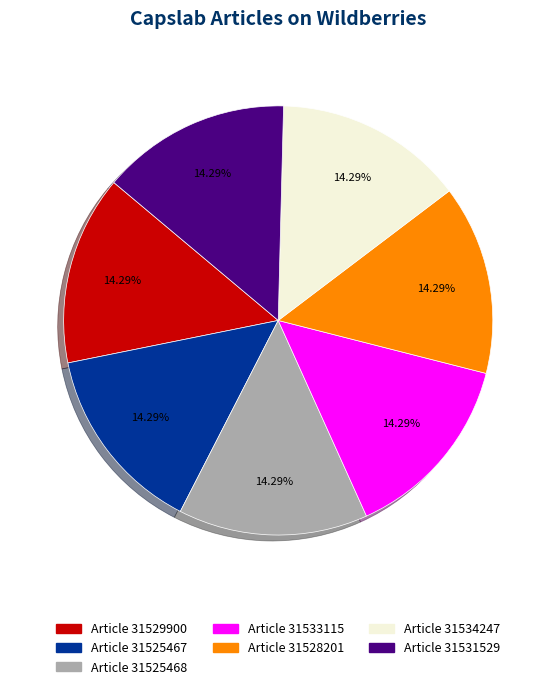

Is there a majority slice in this chart?

No